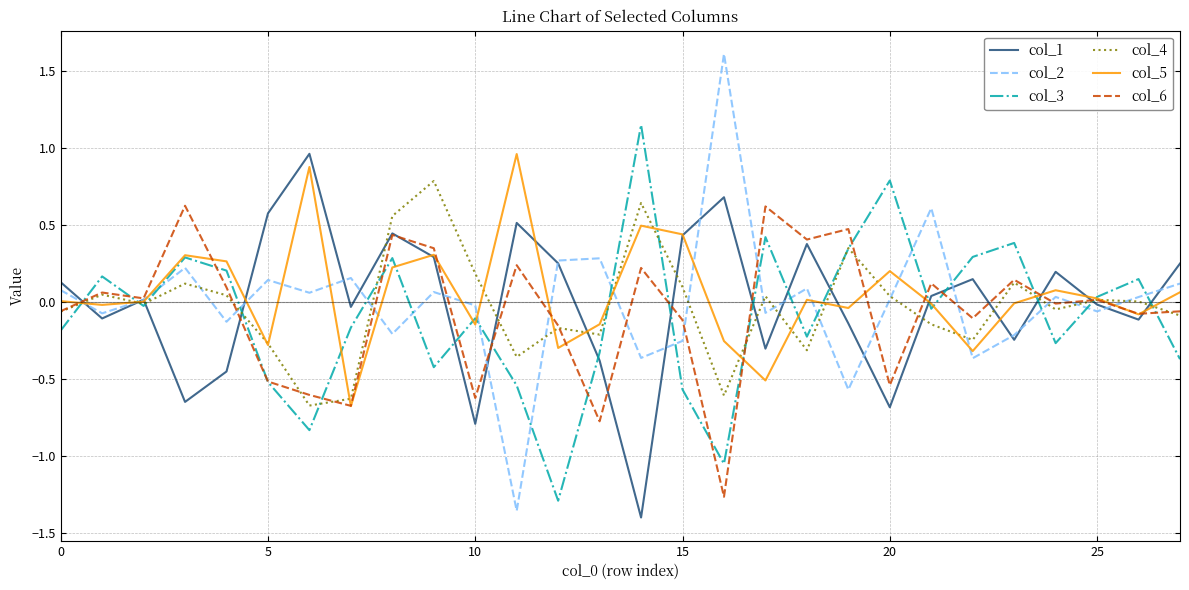

Which series has the largest range (max minus min)?

col_2